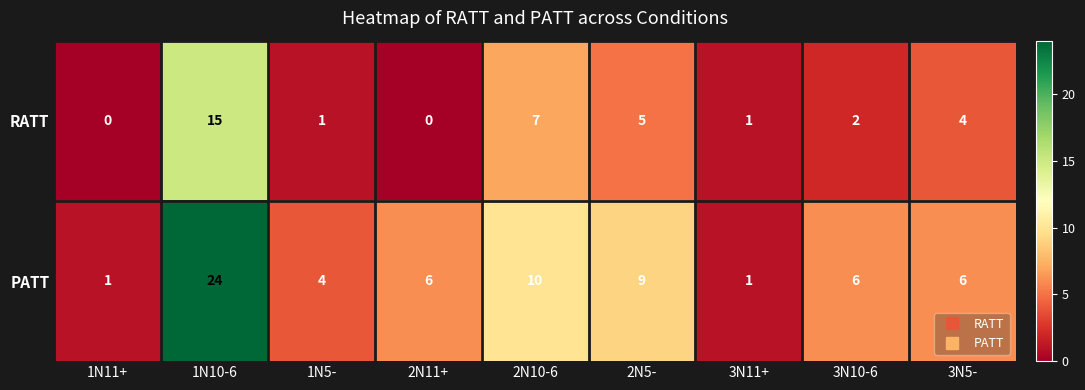

Reading right to left, what are all the values shown in this chart?

RATT: 3N5-=4	3N10-6=2	3N11+=1	2N5-=5	2N10-6=7	2N11+=0	1N5-=1	1N10-6=15	1N11+=0
PATT: 3N5-=6	3N10-6=6	3N11+=1	2N5-=9	2N10-6=10	2N11+=6	1N5-=4	1N10-6=24	1N11+=1